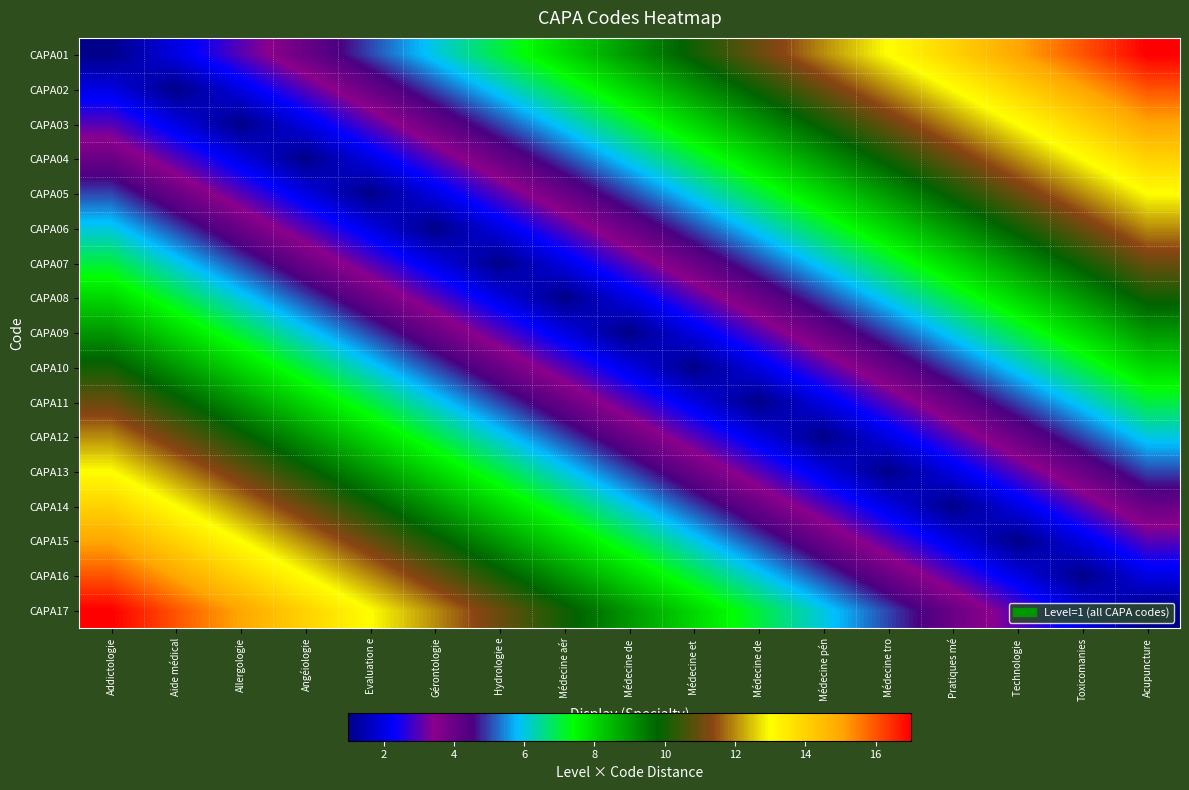

Between Médecine pén and Médecine tro, which is larger?

Médecine tro